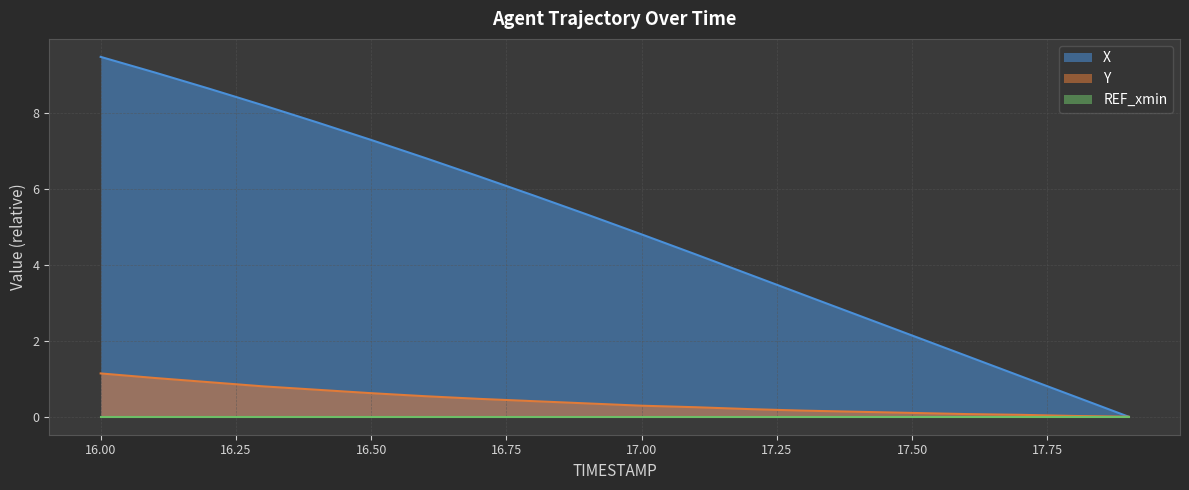

What is the label of the 6th point from the right?

17.4